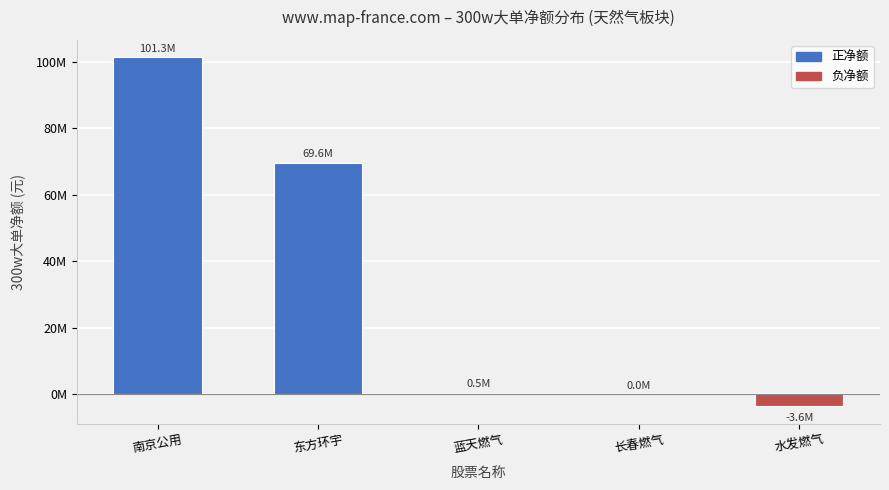

Which category has the highest value across all series?

南京公用